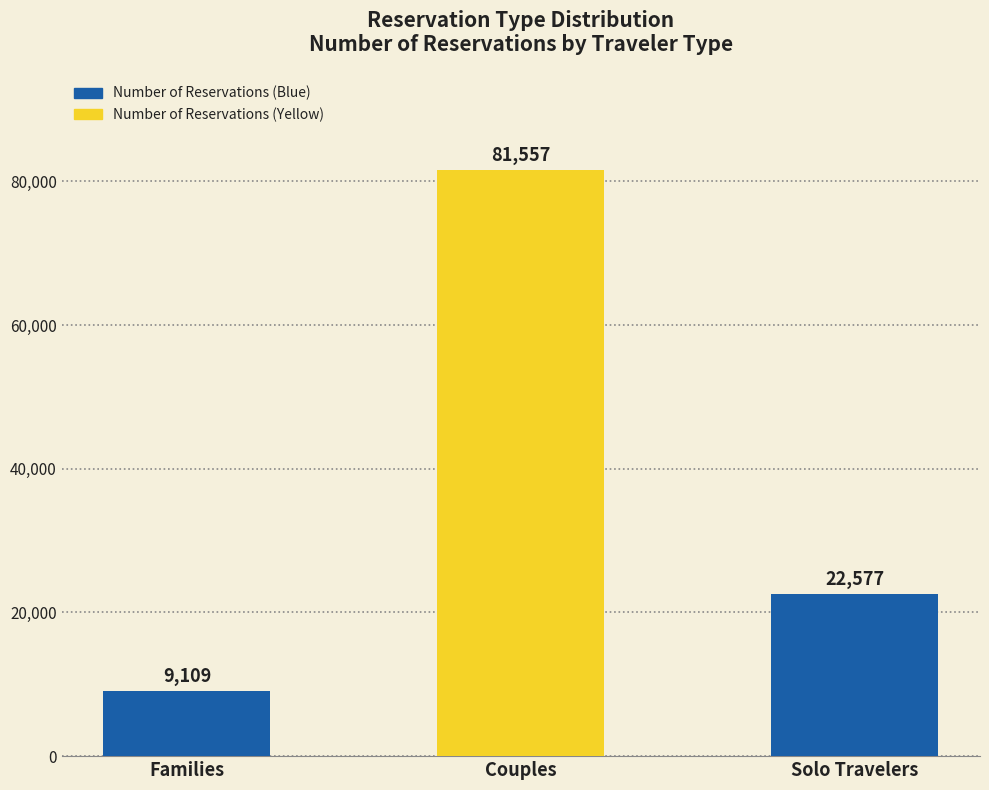

What is the value of the 3rd bar from the left?

22577